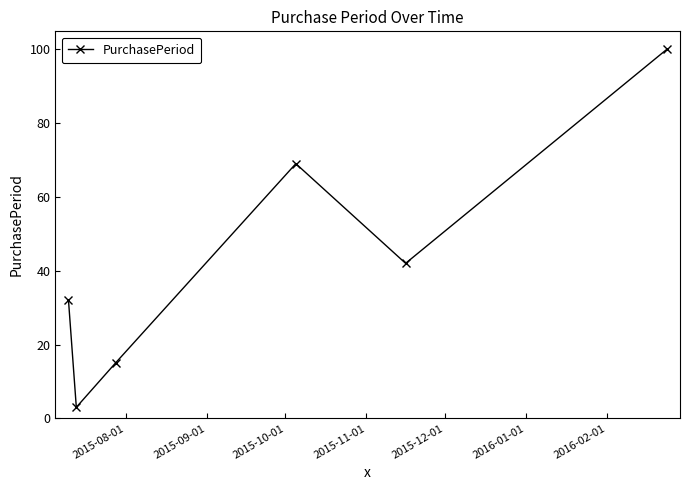

True or false: the data has more than 1 interior local peaks.

False